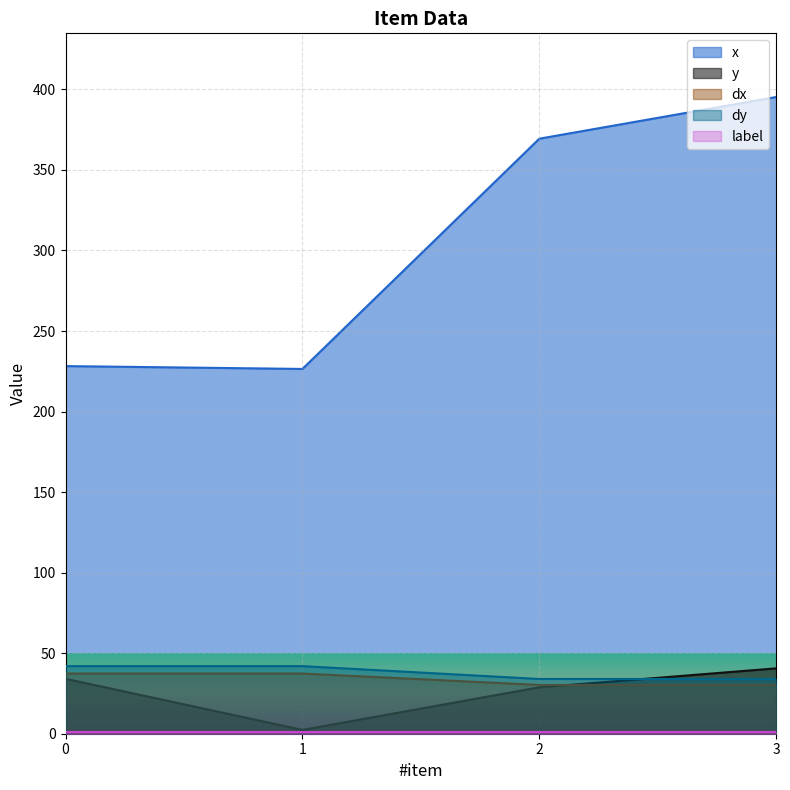

The value of dx at 3 is 16.5. True or false?

False